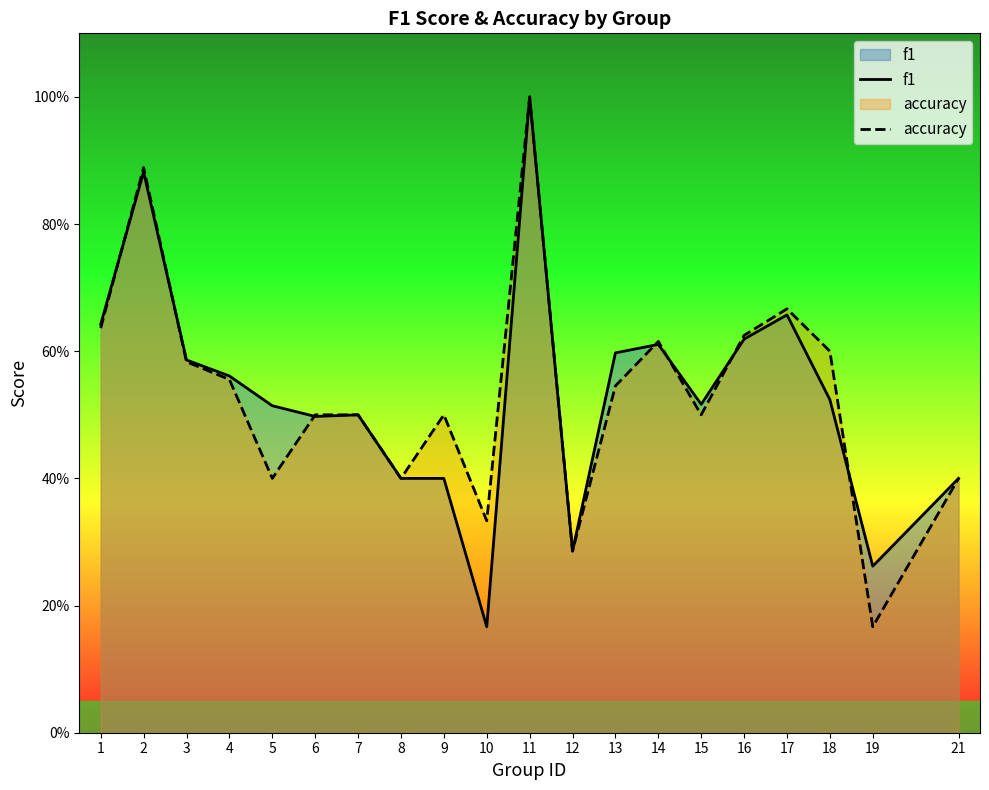

At which category does accuracy reach its first local valley?

5